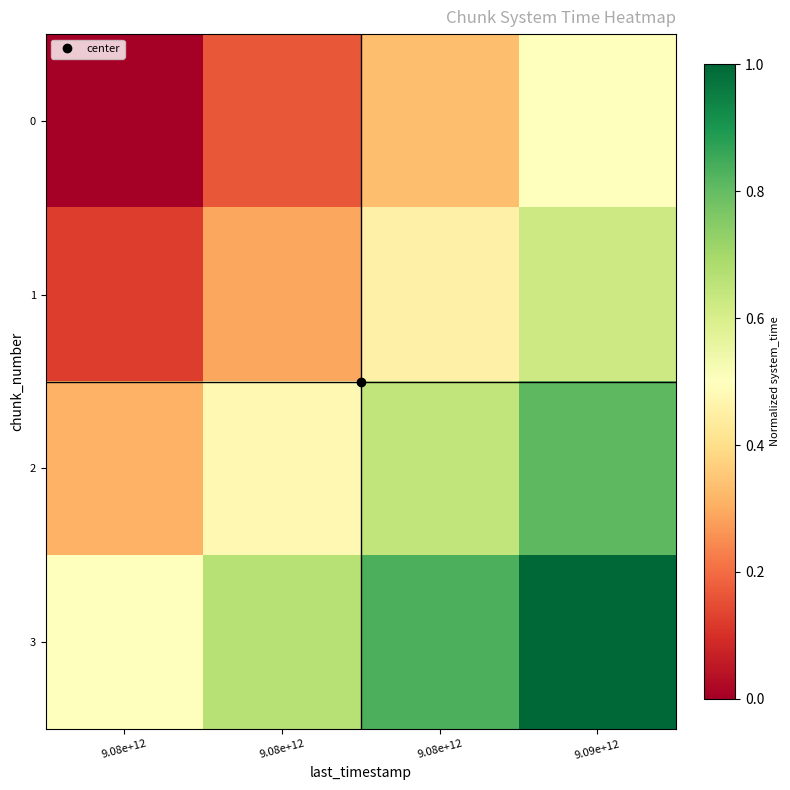

Reading left to right, what are all the values shown in this chart?

0: 9.08e+12=0.0	9.08e+12=0.2	9.08e+12=0.3	9.09e+12=0.5
1: 9.08e+12=0.1	9.08e+12=0.3	9.08e+12=0.5	9.09e+12=0.6
2: 9.08e+12=0.3	9.08e+12=0.5	9.08e+12=0.6	9.09e+12=0.8
3: 9.08e+12=0.5	9.08e+12=0.7	9.08e+12=0.8	9.09e+12=1.0